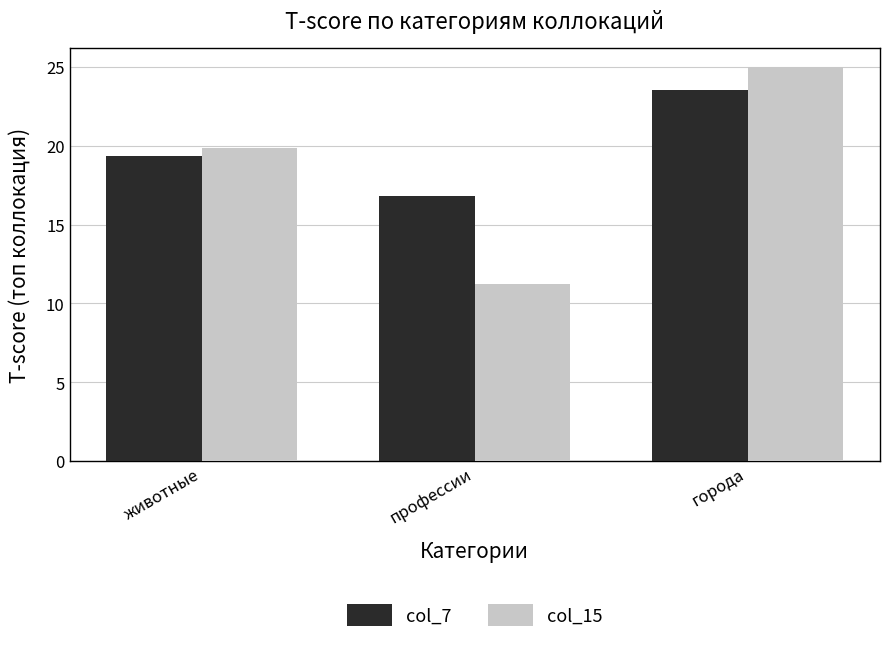

What is the average value of the col_15 series?

18.7